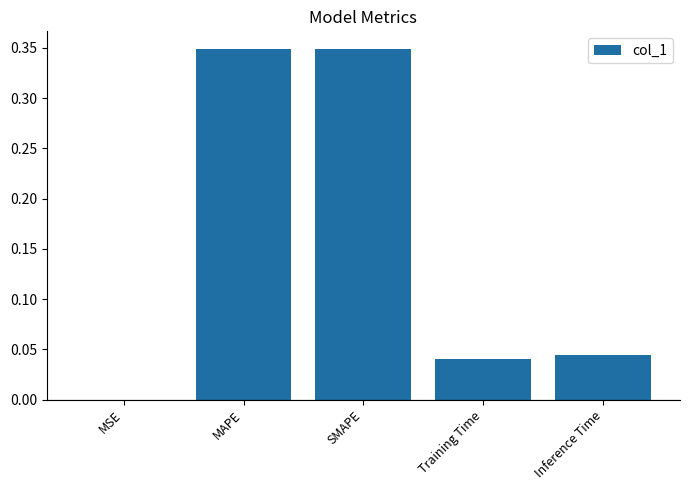

True or false: the data shows 0.0 at MSE.

True